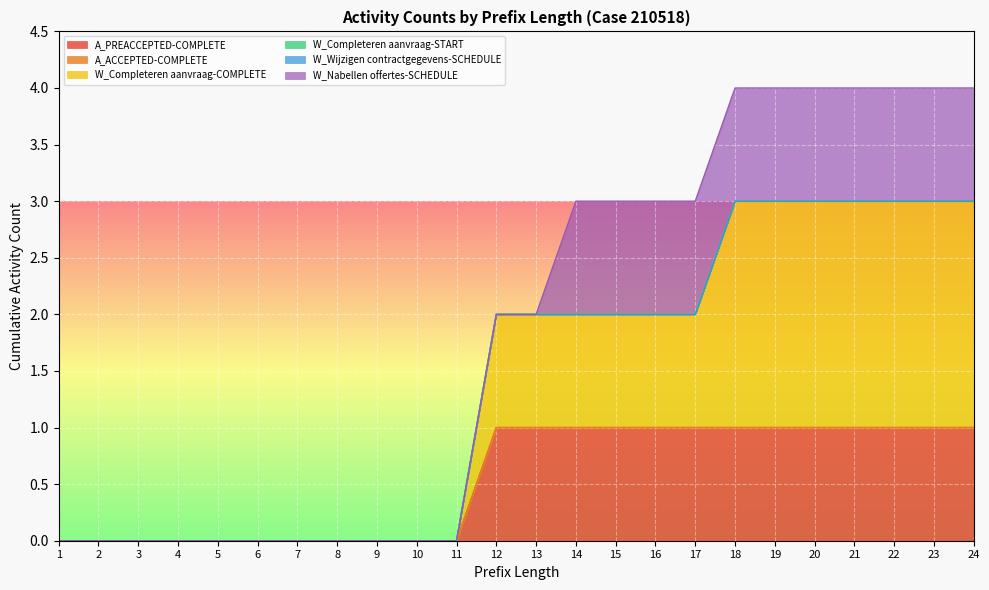

Is the value of W_Completeren aanvraag-START at 2 greater than the value of A_ACCEPTED-COMPLETE at 6?

No